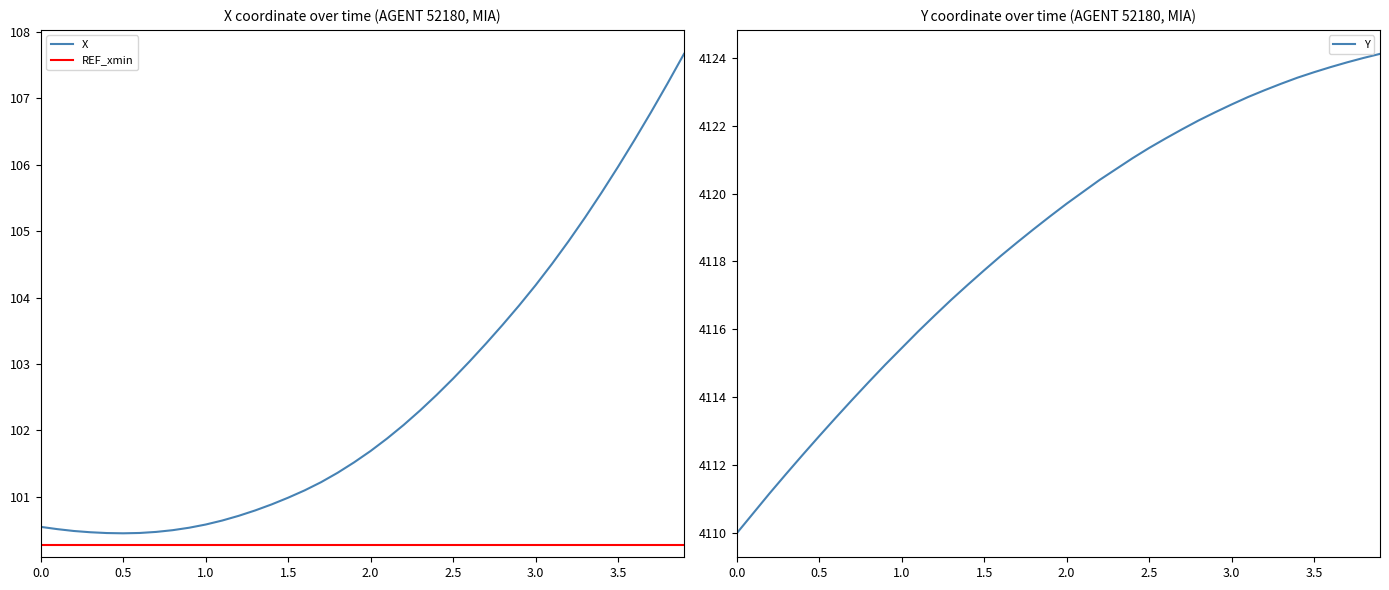

Reading left to right, what are all the values shown in this chart?

X: 0.0=100.5	0.1=100.5	0.2=100.5	0.3=100.5	0.4=100.5	0.5=100.5	0.6=100.5	0.7=100.5	0.8=100.5	0.9=100.5	1.0=100.6	1.1=100.6	1.2=100.7	1.3=100.8	1.4=100.9	1.5=101.0	1.6=101.1	1.7=101.2	1.8=101.4	1.9=101.5	2.0=101.7	2.1=101.9	2.2=102.1	2.3=102.3	2.4=102.5	2.5=102.8	2.6=103.0	2.7=103.3	2.8=103.6	2.9=103.9	3.0=104.2	3.1=104.5	3.2=104.8	3.3=105.2	3.4=105.6	3.5=106.0	3.6=106.4	3.7=106.8	3.8=107.2	3.9=107.7
Y: 0.0=4110.0	0.1=4110.6	0.2=4111.2	0.3=4111.8	0.4=4112.3	0.5=4112.9	0.6=4113.4	0.7=4113.9	0.8=4114.4	0.9=4115.0	1.0=4115.4	1.1=4115.9	1.2=4116.4	1.3=4116.9	1.4=4117.3	1.5=4117.7	1.6=4118.2	1.7=4118.6	1.8=4118.9	1.9=4119.3	2.0=4119.7	2.1=4120.1	2.2=4120.4	2.3=4120.7	2.4=4121.0	2.5=4121.3	2.6=4121.6	2.7=4121.9	2.8=4122.1	2.9=4122.4	3.0=4122.6	3.1=4122.8	3.2=4123.0	3.3=4123.2	3.4=4123.4	3.5=4123.6	3.6=4123.7	3.7=4123.9	3.8=4124.0	3.9=4124.1